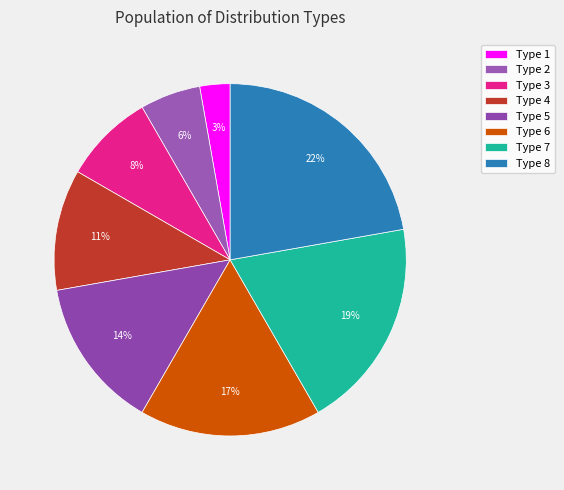

How many segments does this pie chart have?

8